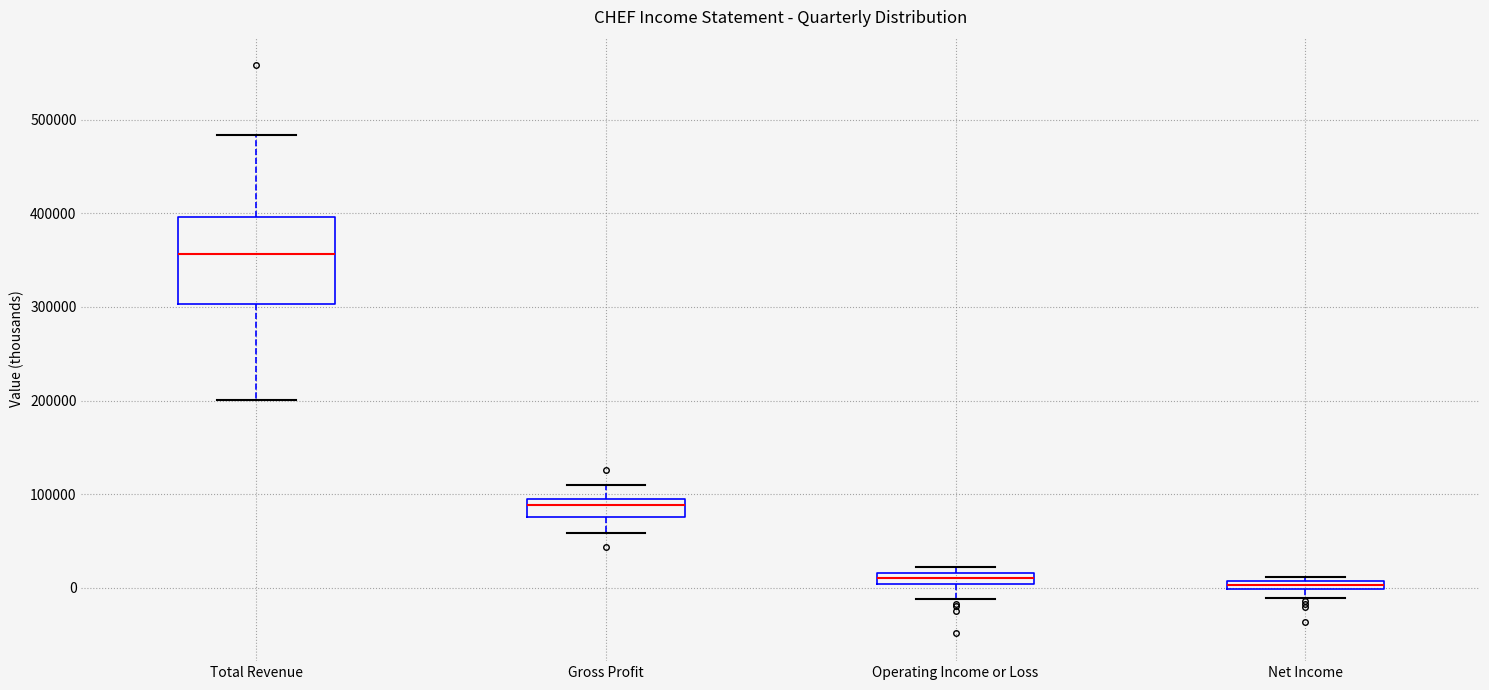

Which box is the tallest, from its lower edge to its upper edge?

Total Revenue